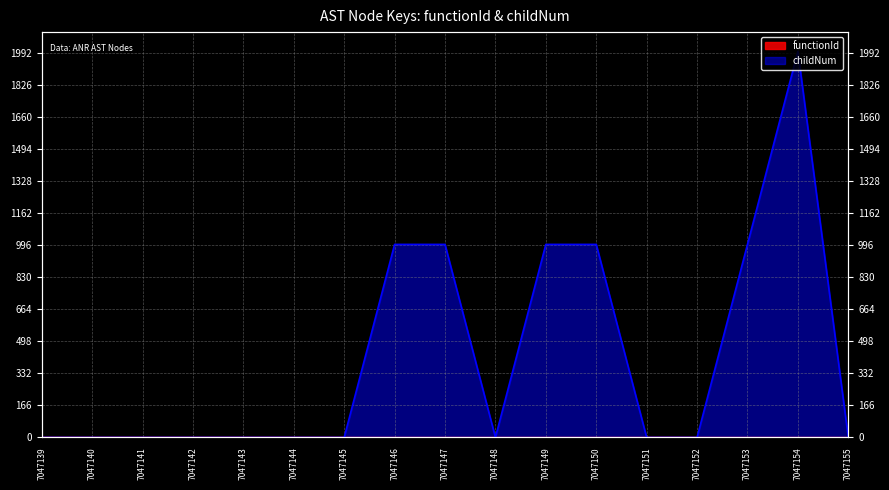

What is the maximum value shown in the chart?

2000